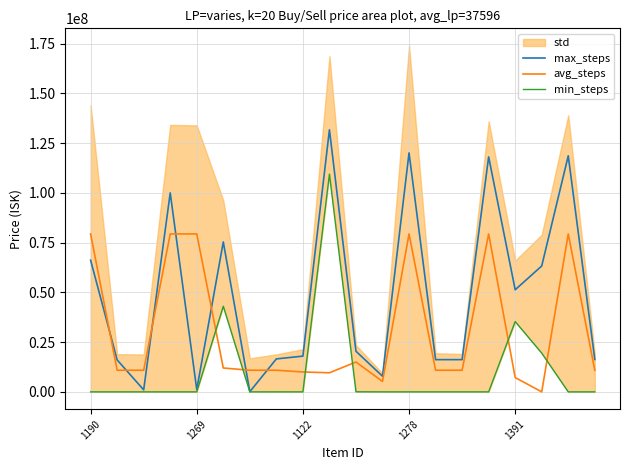

What is the difference between the second highest and second lowest values in the min_steps series?

43028445.0